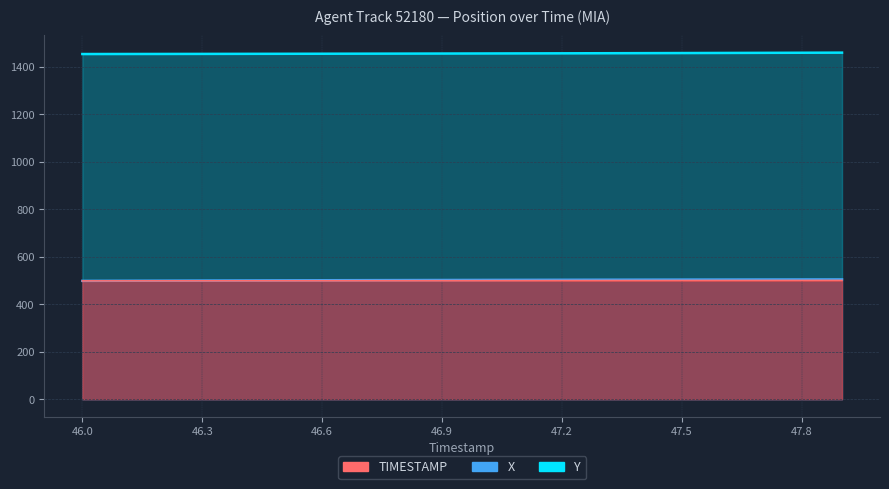

Between 46.0 and 47.7, which series saw the biggest shift?

X